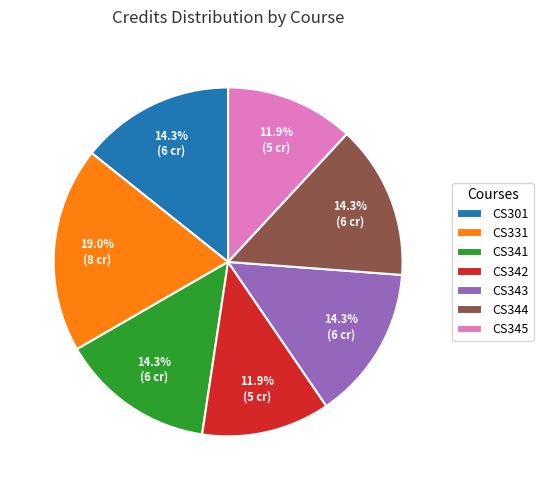

Combined, what portion of the pie is CS341 and CS342?

26.2%